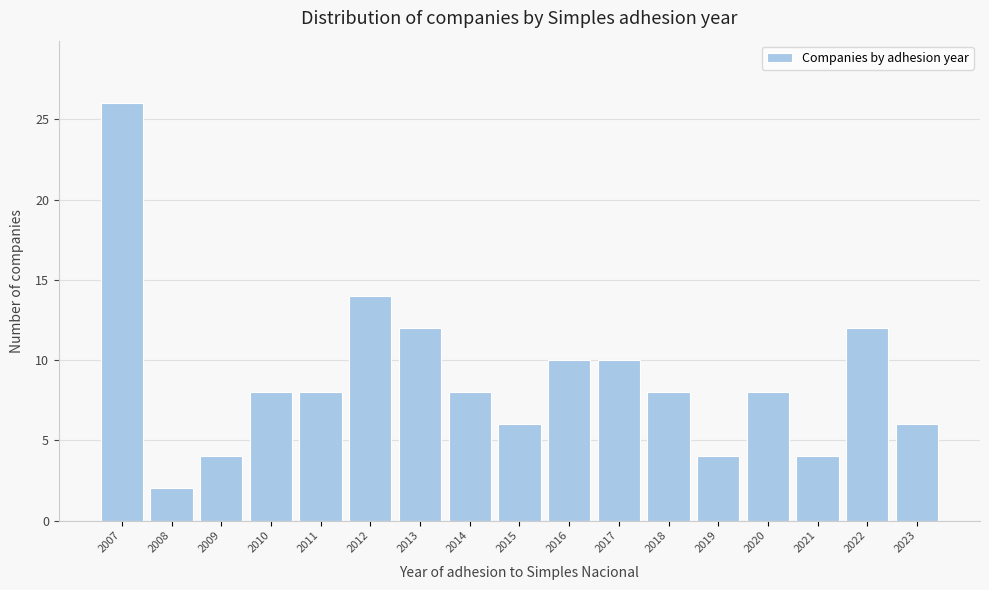

Reading left to right, list all the values displayed in this chart.

2007=26	2008=2	2009=4	2010=8	2011=8	2012=14	2013=12	2014=8	2015=6	2016=10	2017=10	2018=8	2019=4	2020=8	2021=4	2022=12	2023=6